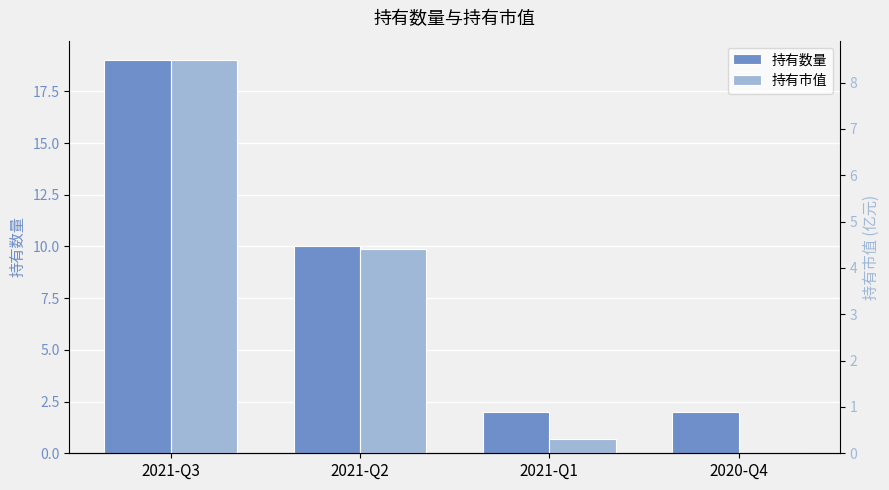

Which series has the largest total across all categories?

持有数量